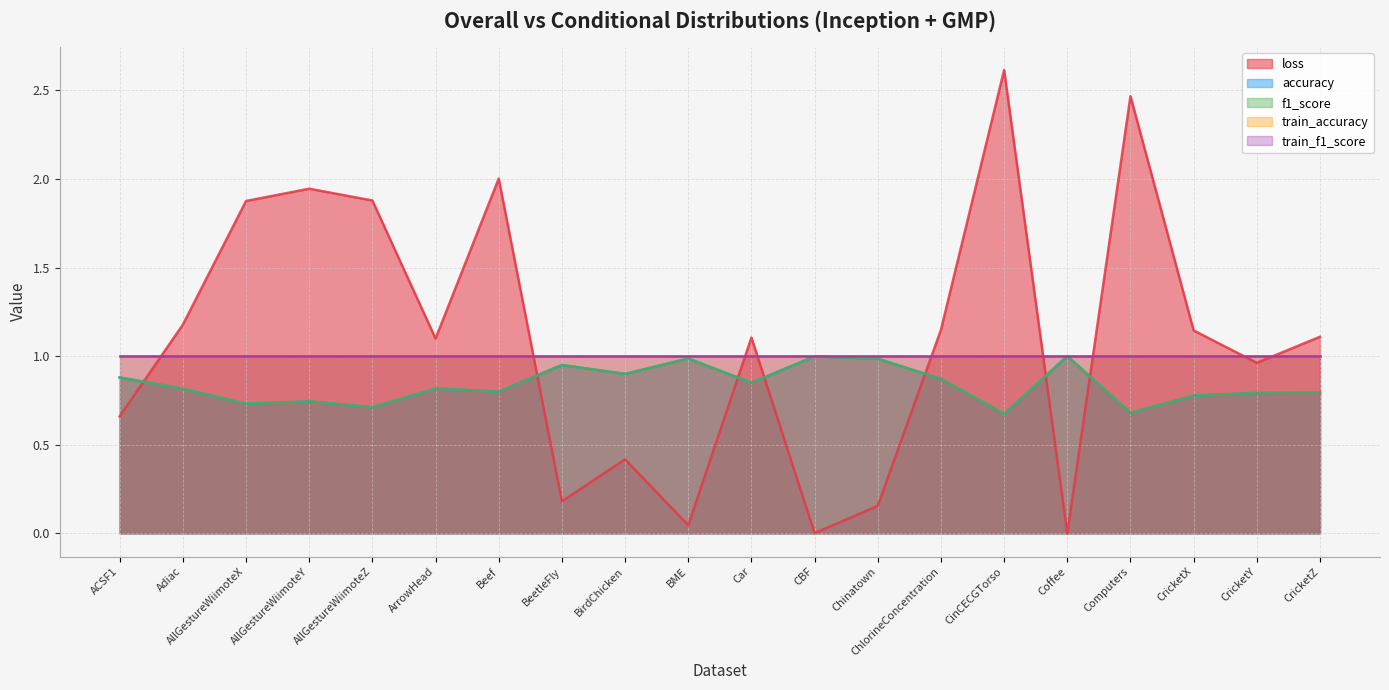

The value of accuracy at CBF is 1.0. True or false?

True